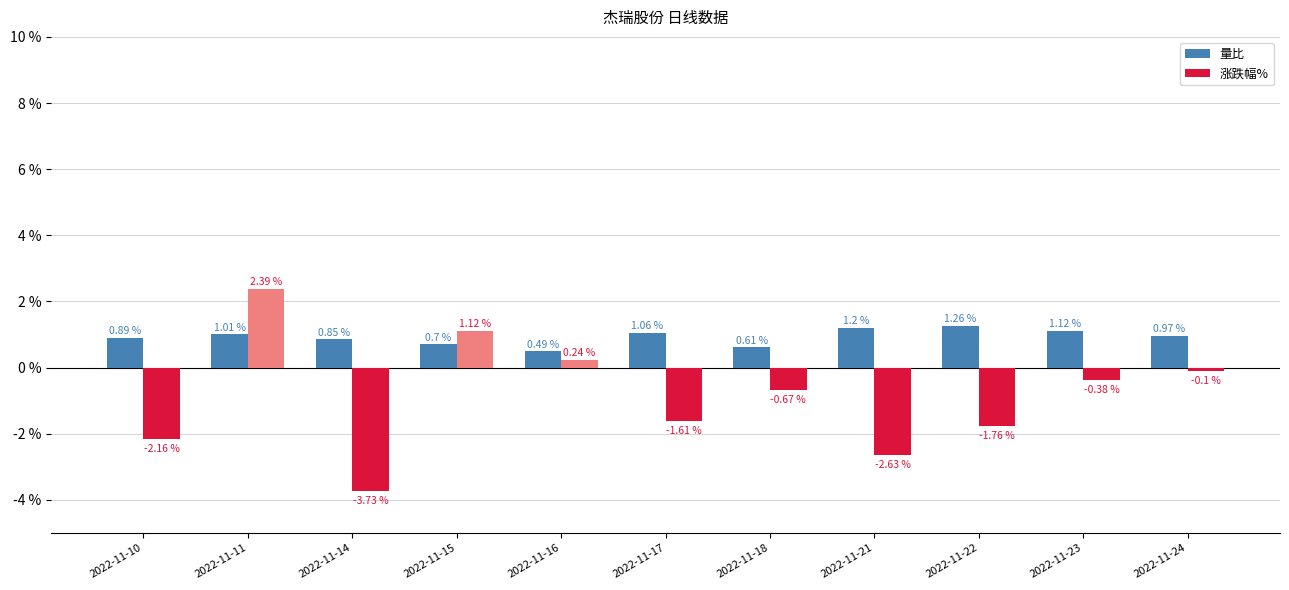

What is the sum of the 量比 values at 2022-11-17 and 2022-11-16?

1.6